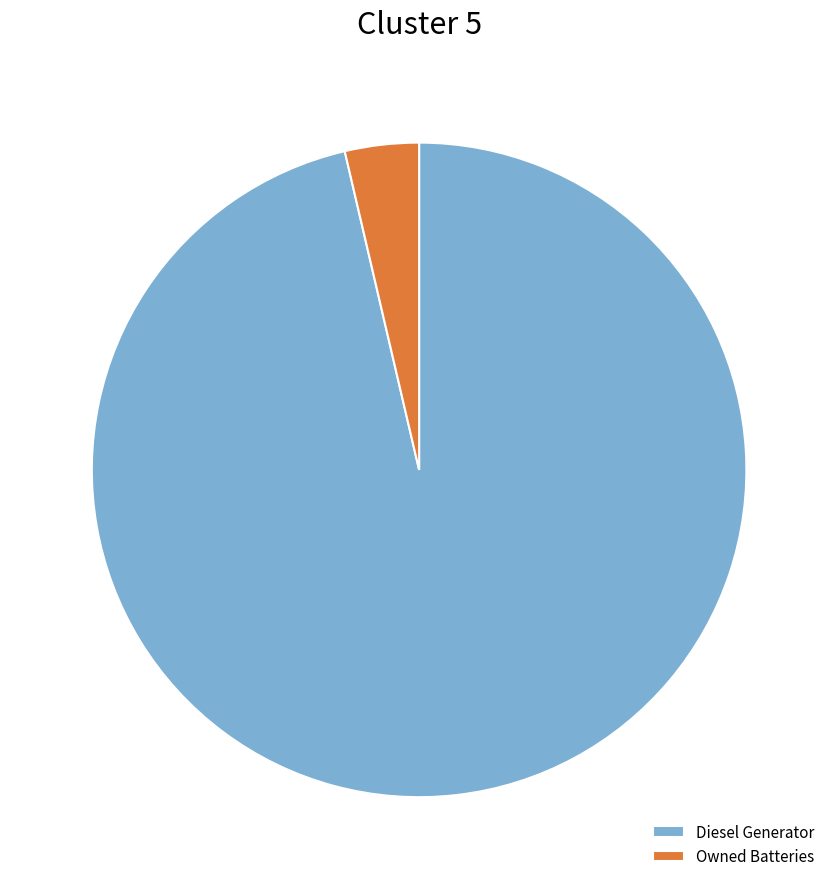

Does Diesel Generator account for over 50% of the chart?

Yes